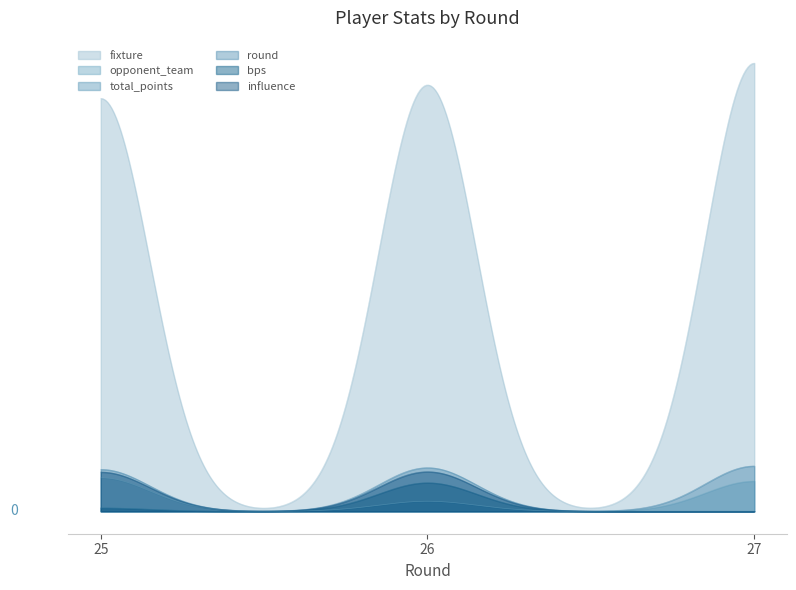

Which series has the largest total across all categories?

fixture